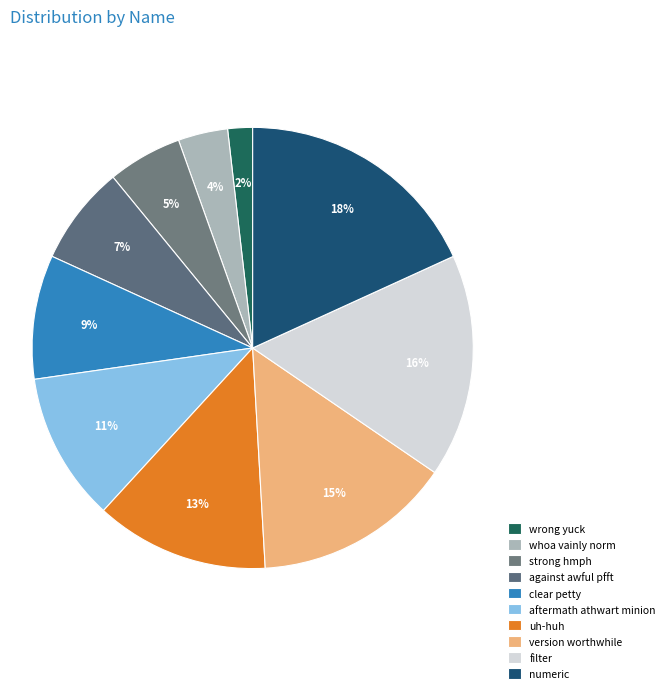

What percentage do whoa vainly norm and uh-huh together represent?

16.4%